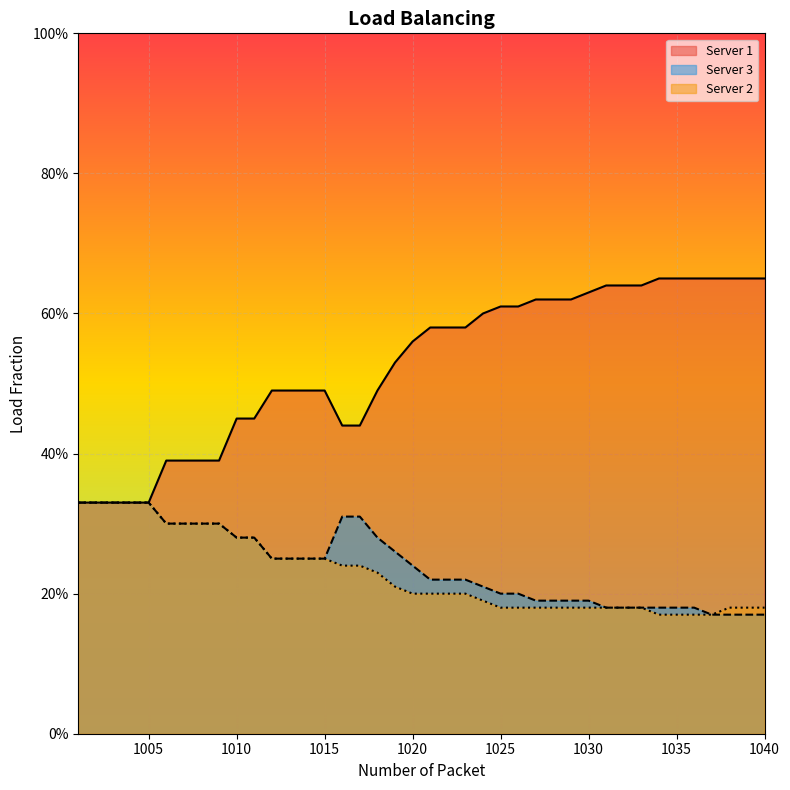

What is the value of the Server 2 point at the 9th from the left?

0.3